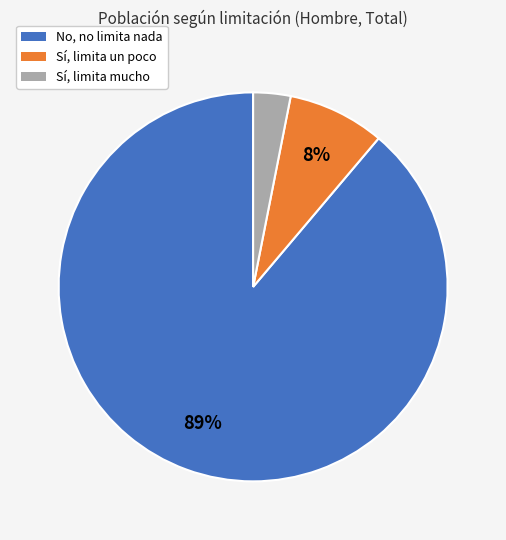

How many segments does this pie chart have?

3